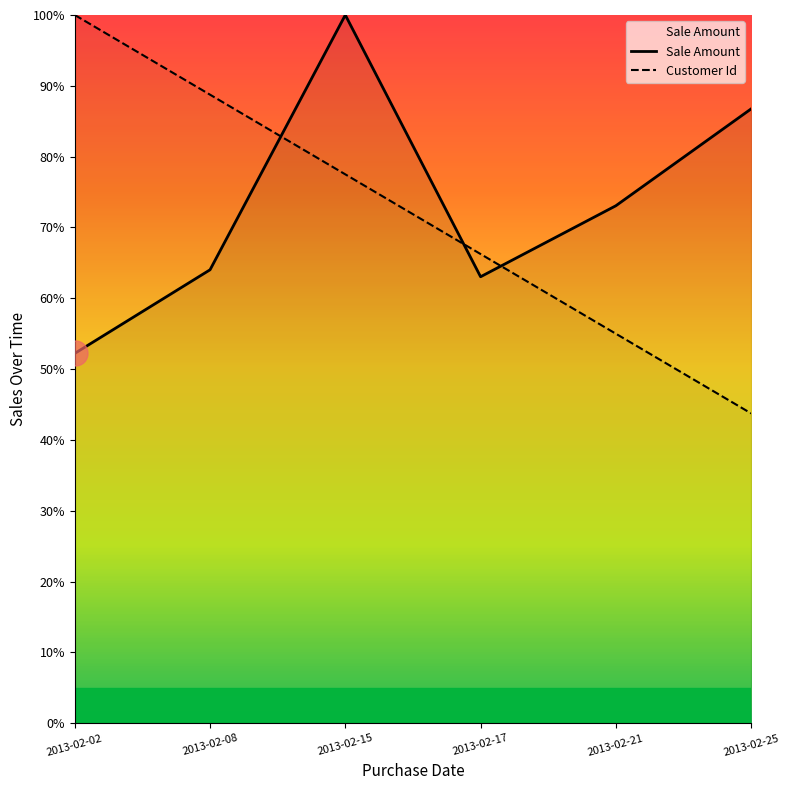

Is it true that Customer Id equals 87.7 at 2013-02-21?

False